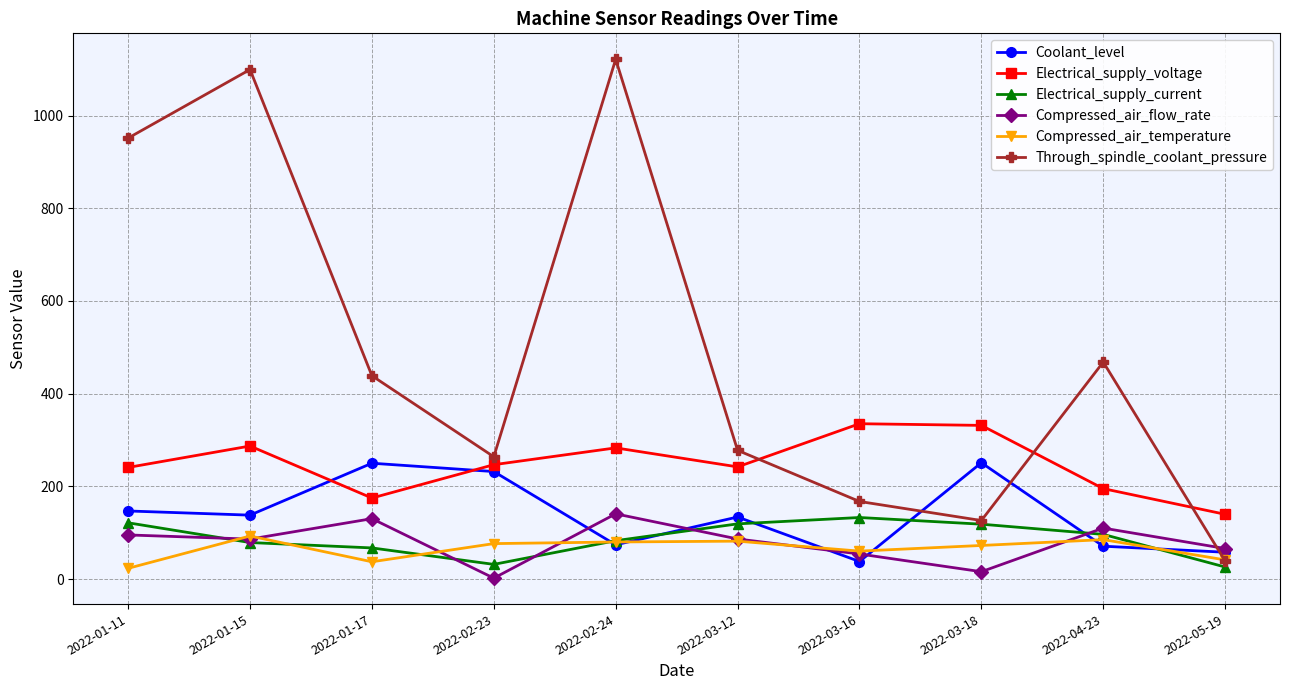

After their last crossing, which series has the higher values: Electrical_supply_voltage or Coolant_level?

Electrical_supply_voltage